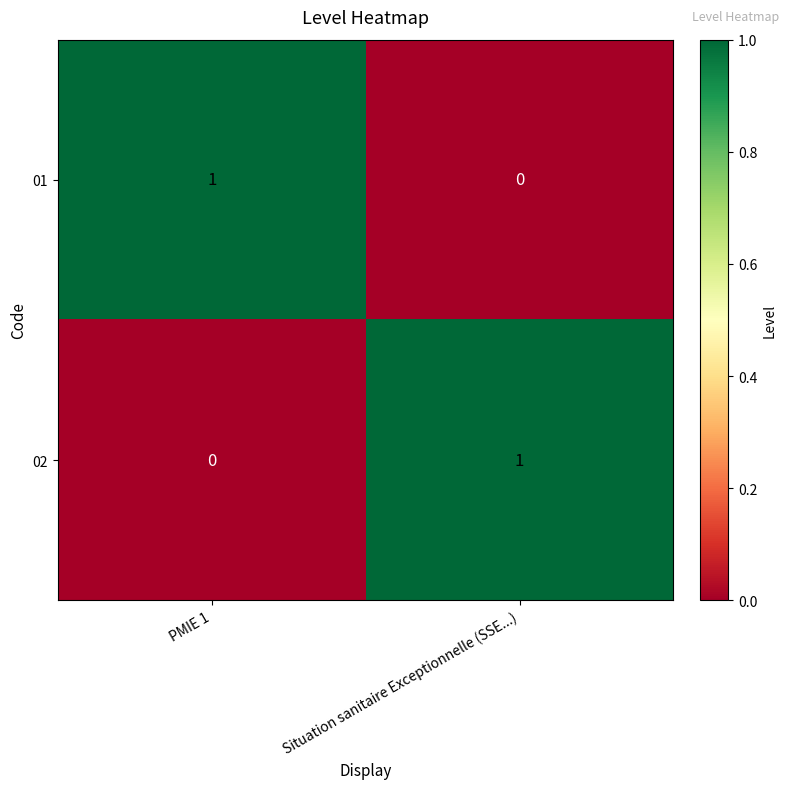

What is the spread (max minus min) of values at PMIE 1?

1